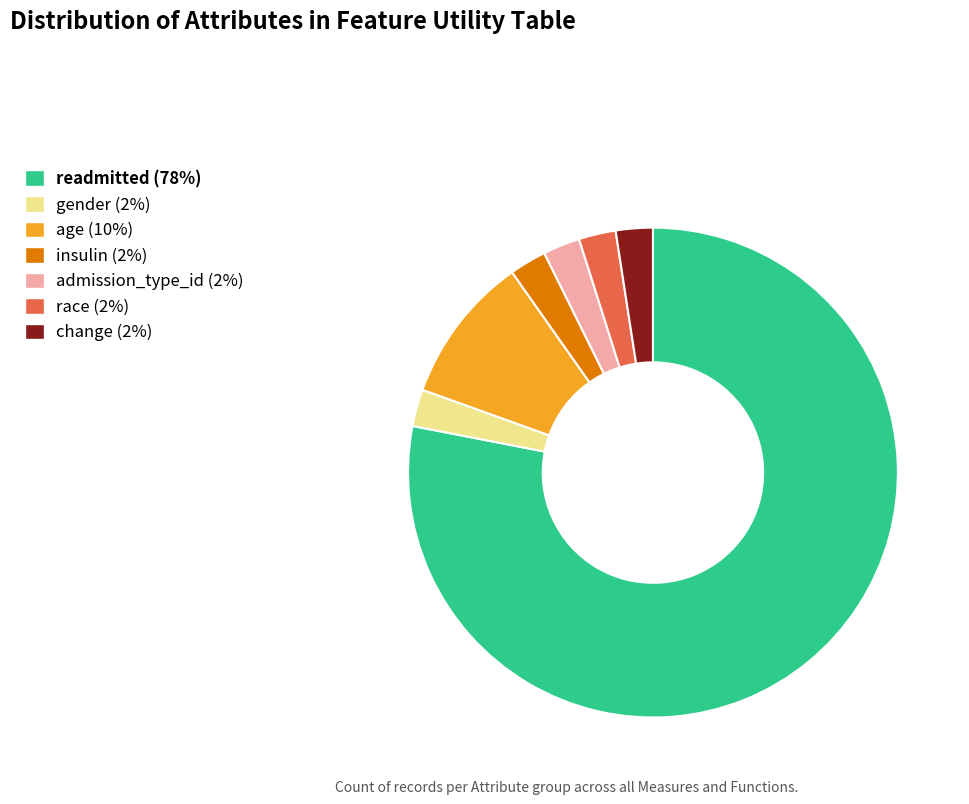

What is the largest slice in the pie chart?

readmitted